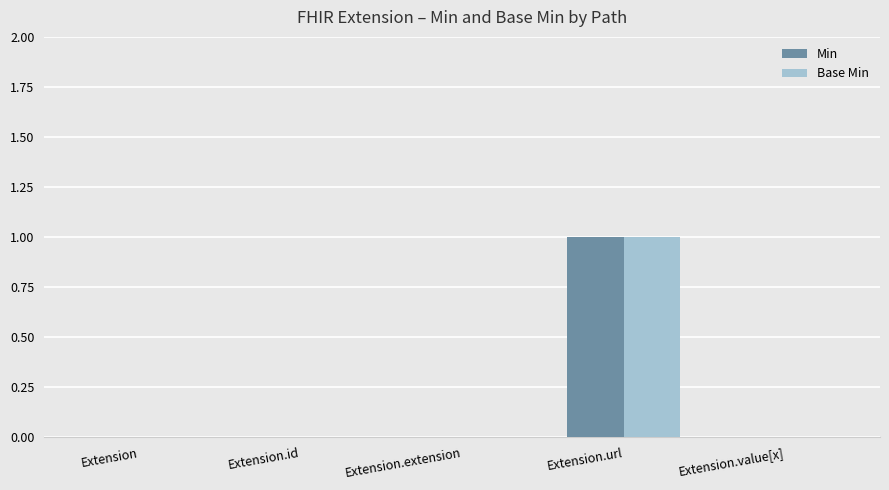

At which category is the sum across all series the highest?

Extension.url